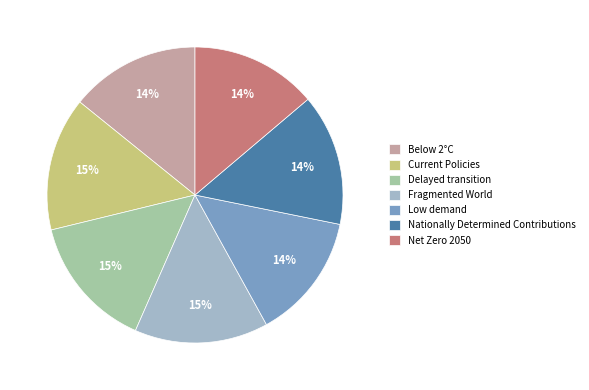

True or false: Fragmented World accounts for 2% of the total.

False